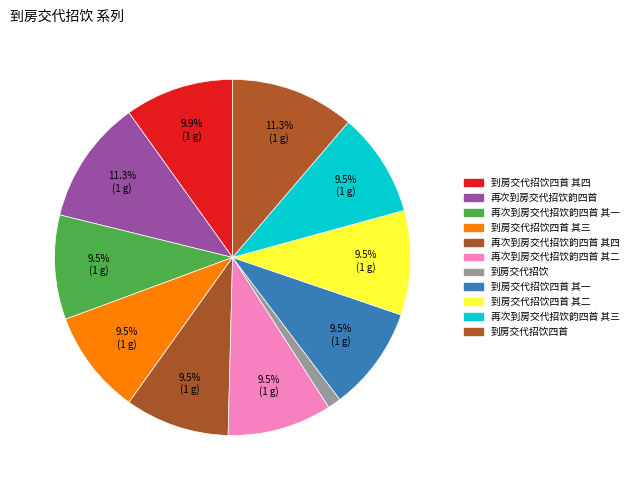

What is the smallest slice in the pie chart?

到房交代招饮